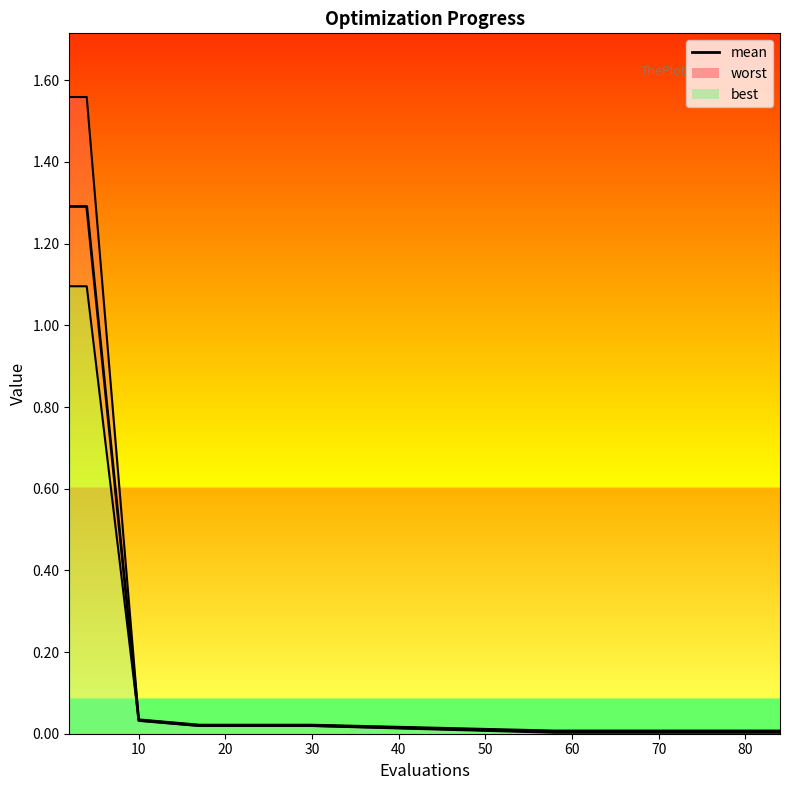

What is the label of the 6th point from the left?

30